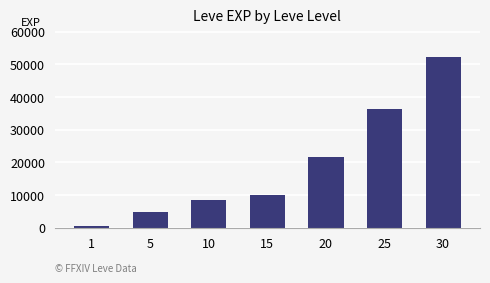

What is the sum of the values at 10 and 1?

9060